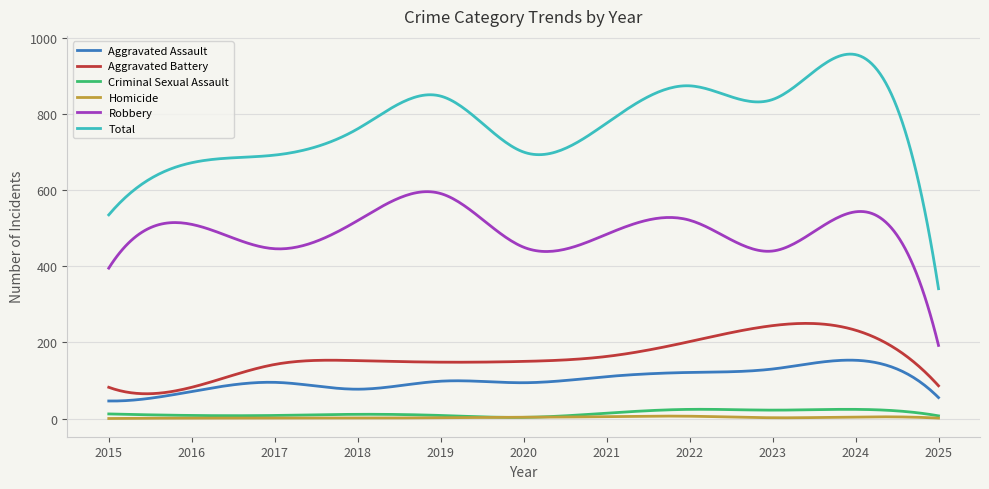

How many categories are shown in the chart?

300